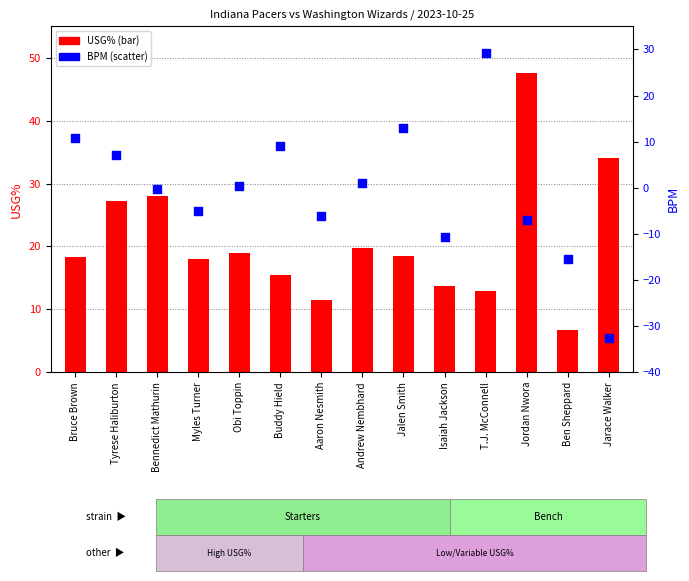

What are all the series names shown in the legend?

USG%, BPM